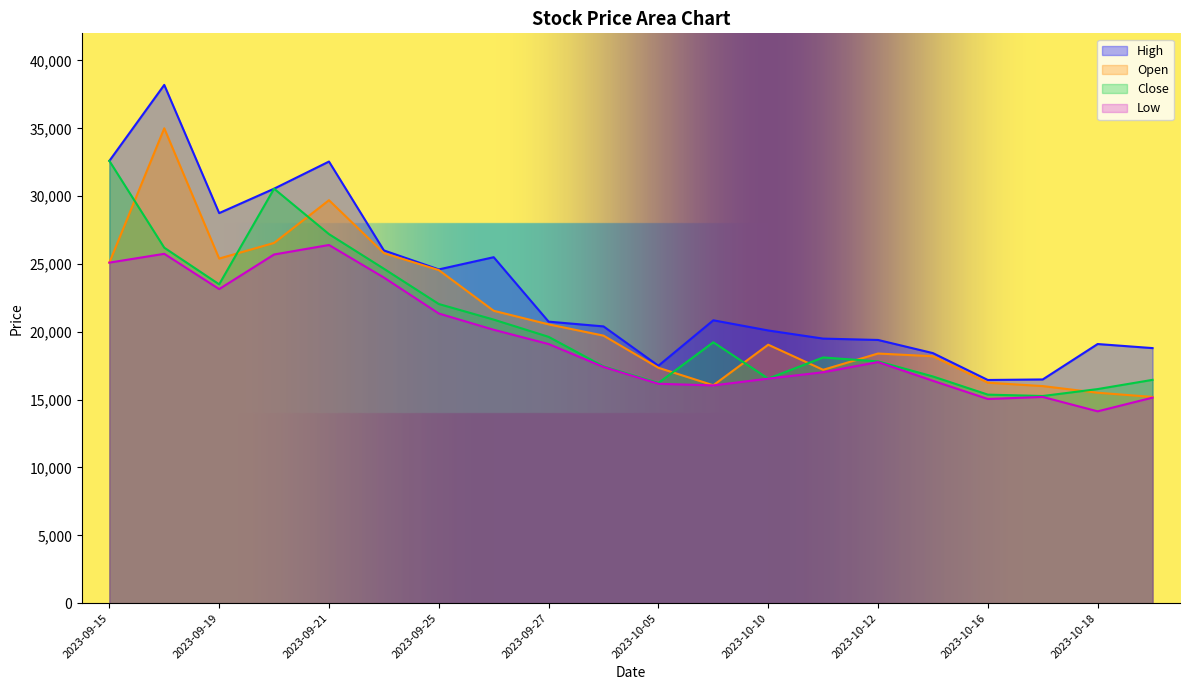

What is the difference between the maximum and second lowest values in the Open series?

19490